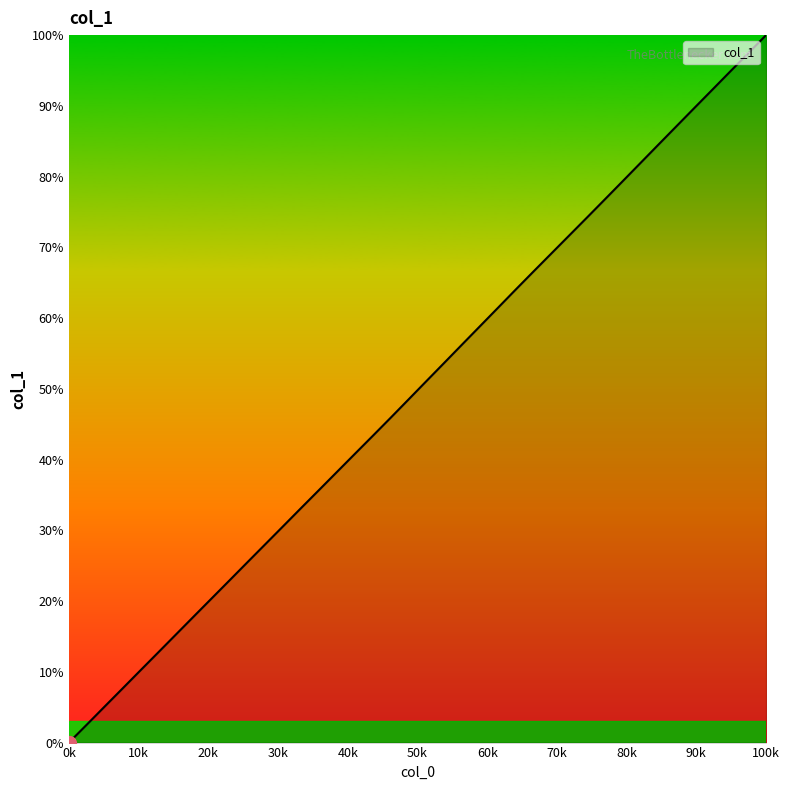

How many values are above zero?

39